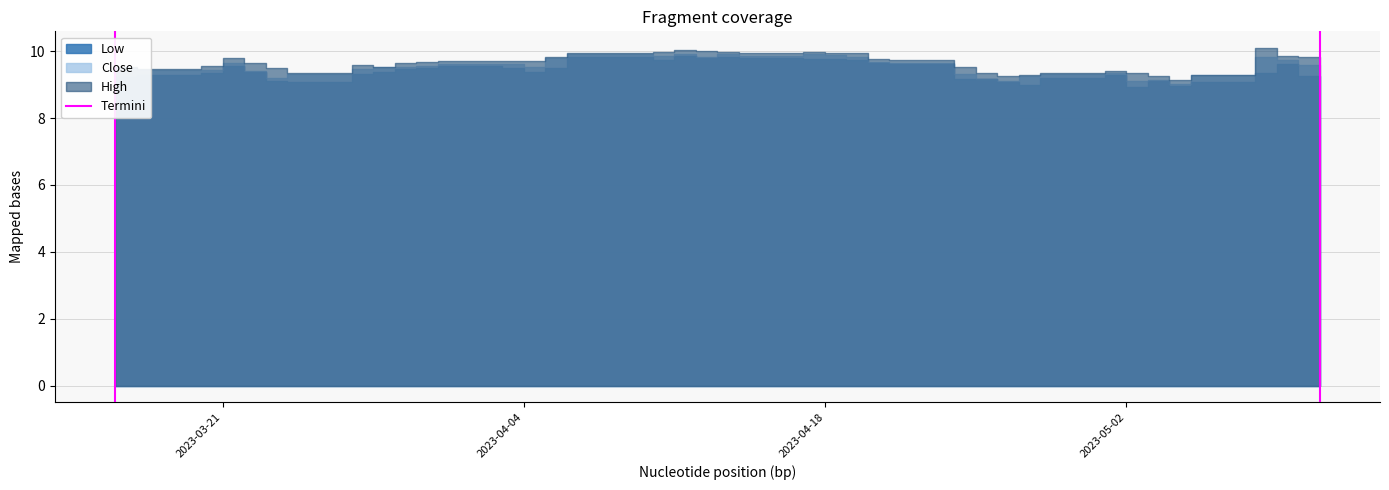

True or false: the data shows 0 at 2023-03-21.

False